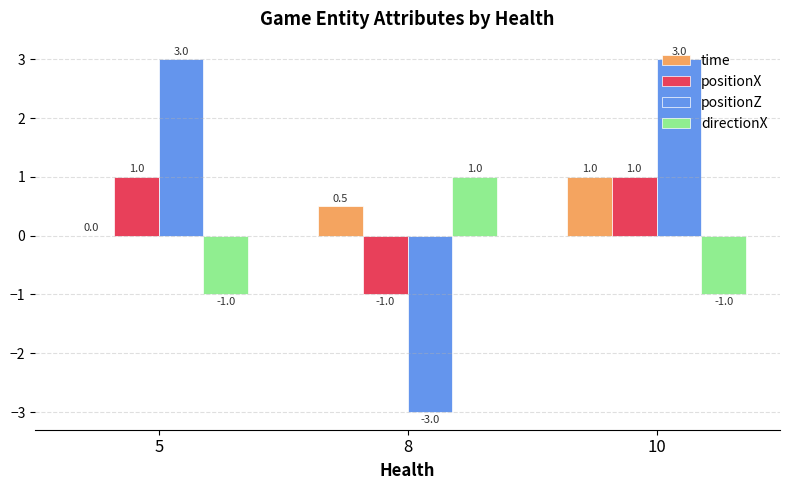

Read the positionX value at 5.

1.0